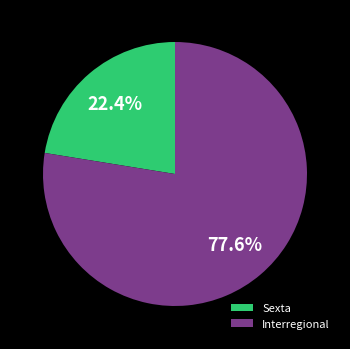

Is there a majority slice in this chart?

Yes